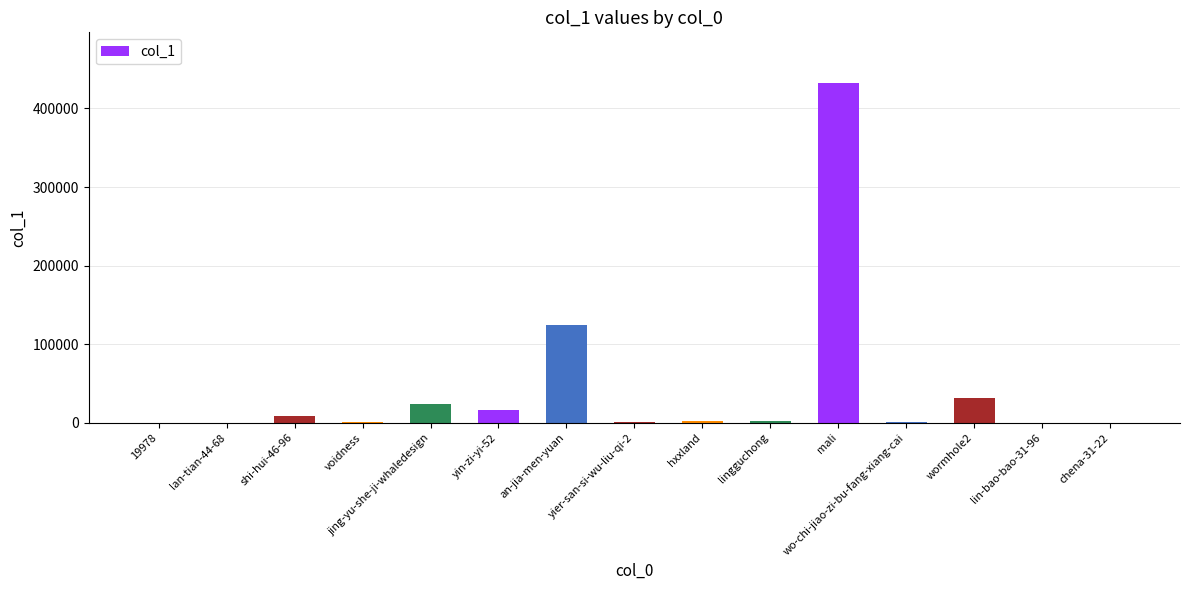

What is the change in value from lingguchong to mali?

+429545